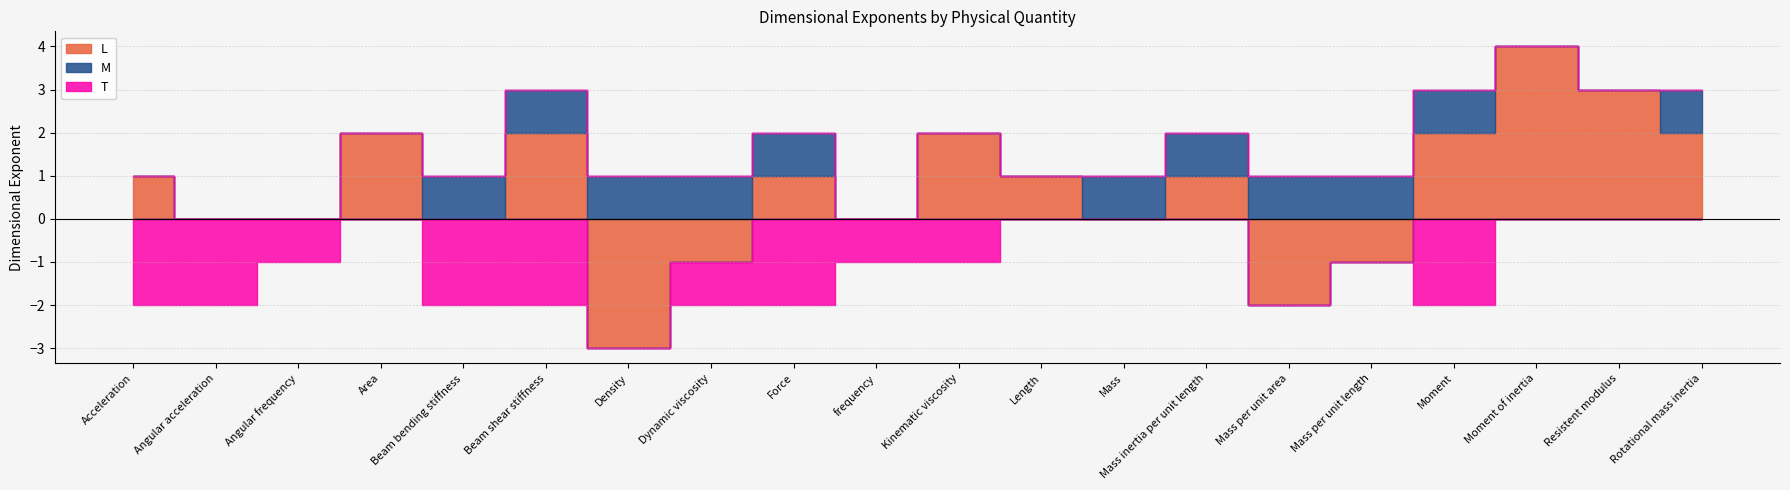

What value does the L series have at Kinematic viscosity?

2